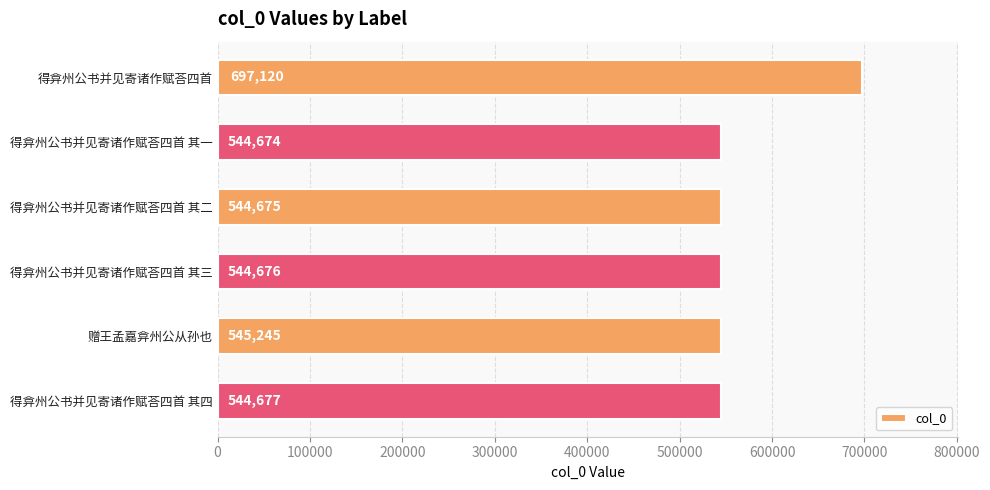

What is the ratio of the value at 赠王孟嘉弇州公从孙也 to the value at 得弇州公书并见寄诸作赋荅四首 其四?

1.0